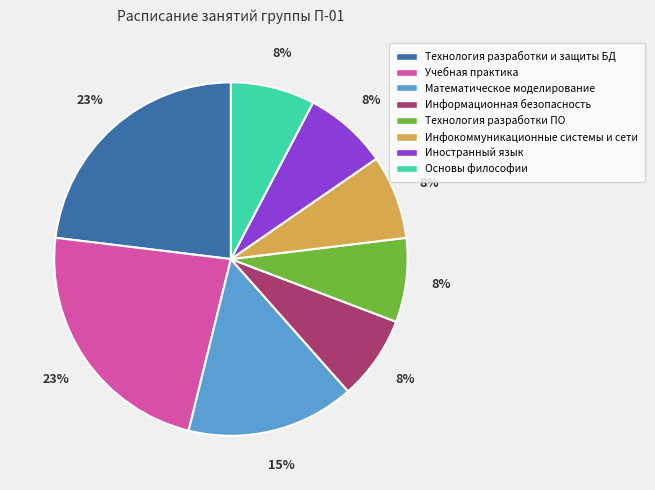

To the nearest percent, what portion does Иностранный язык represent?

8%